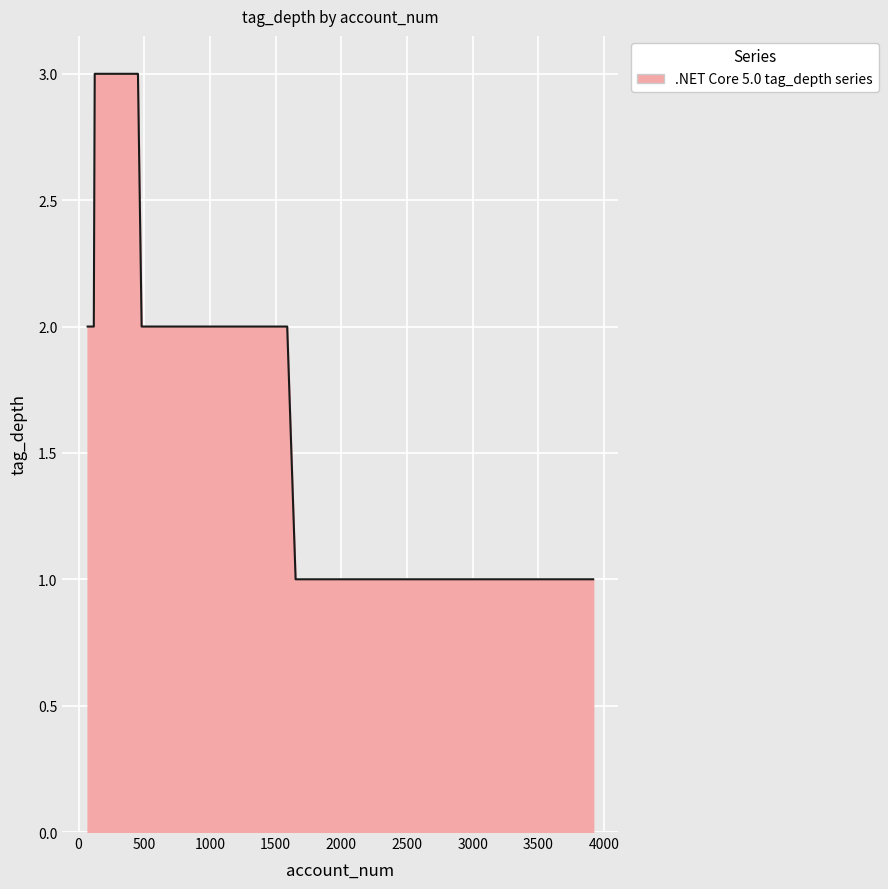

What is the maximum value shown in the chart?

3